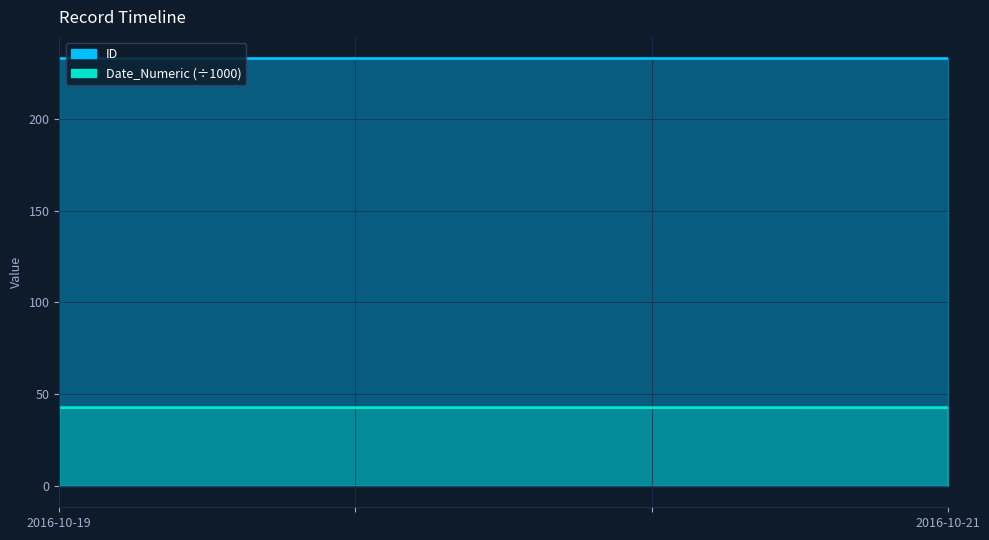

Between 2016-10-19 and 2016-10-19, which is larger?

2016-10-19